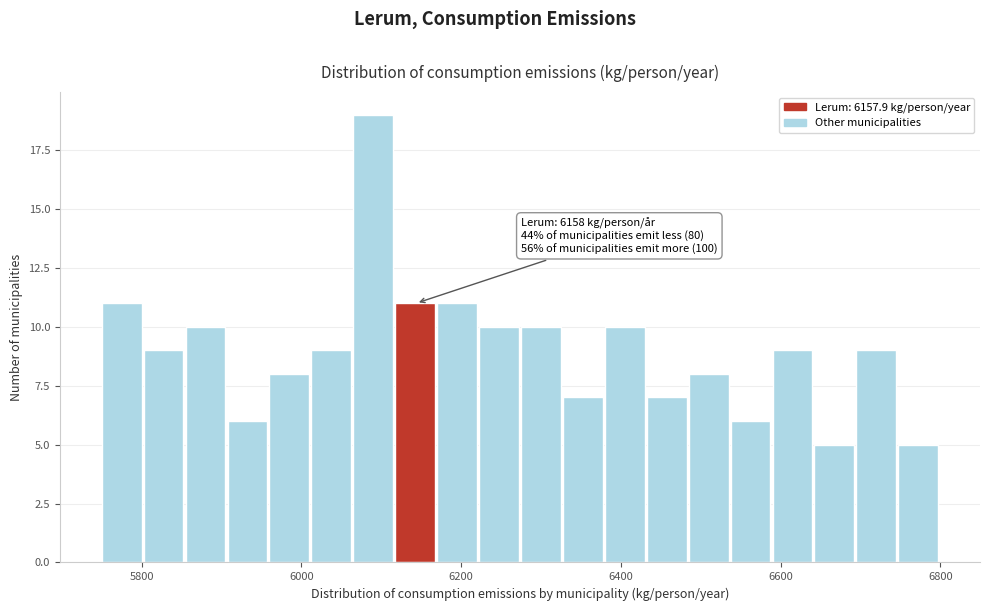

Read against the x-axis, roughly where is the centre of the tallest bar?

6080